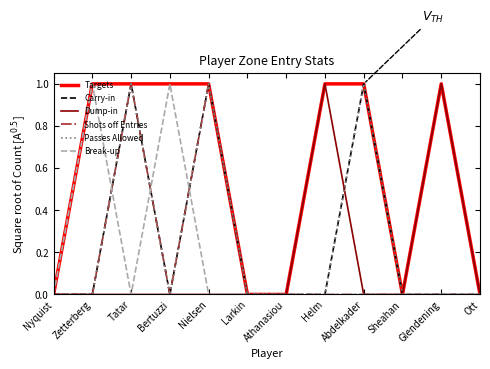

Does the chart have visible grid lines?

No